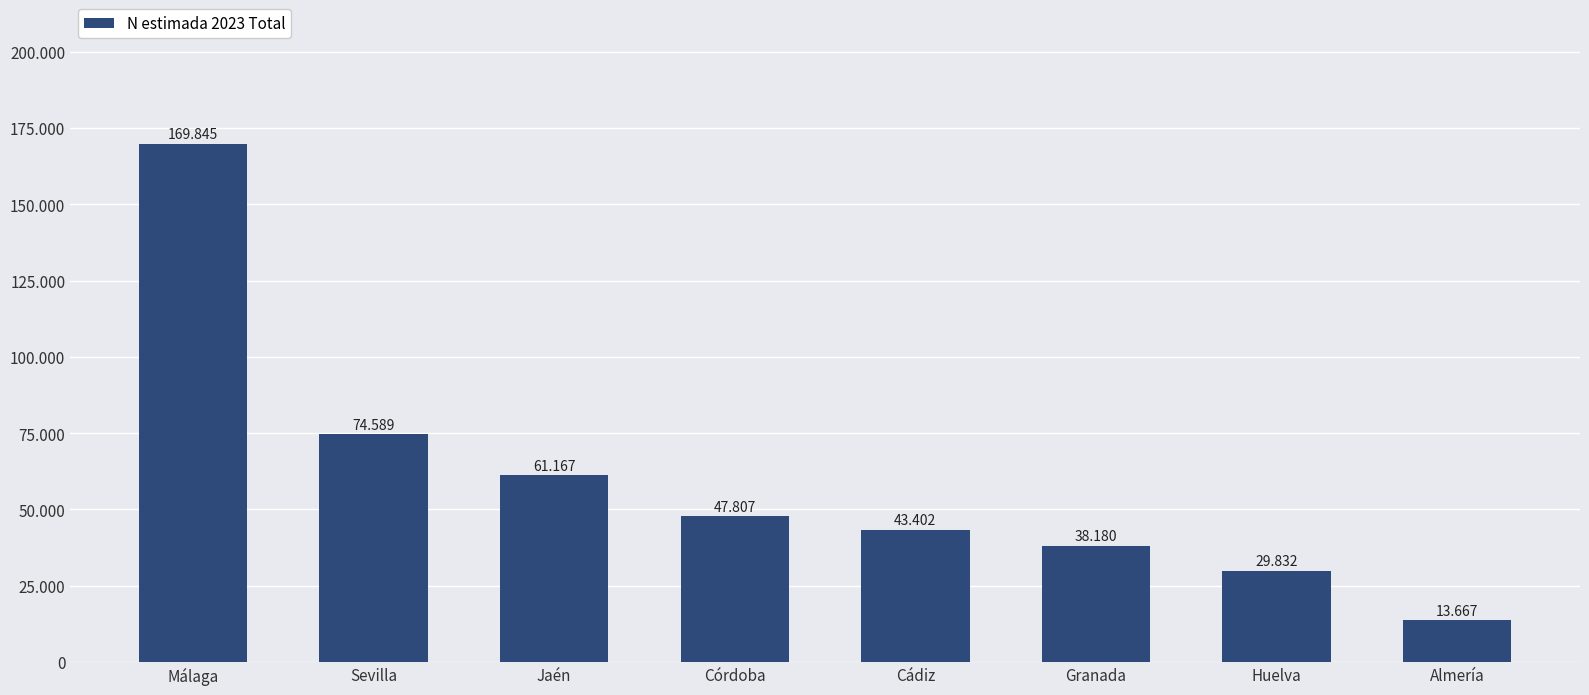

The value at Huelva is 29832. True or false?

True